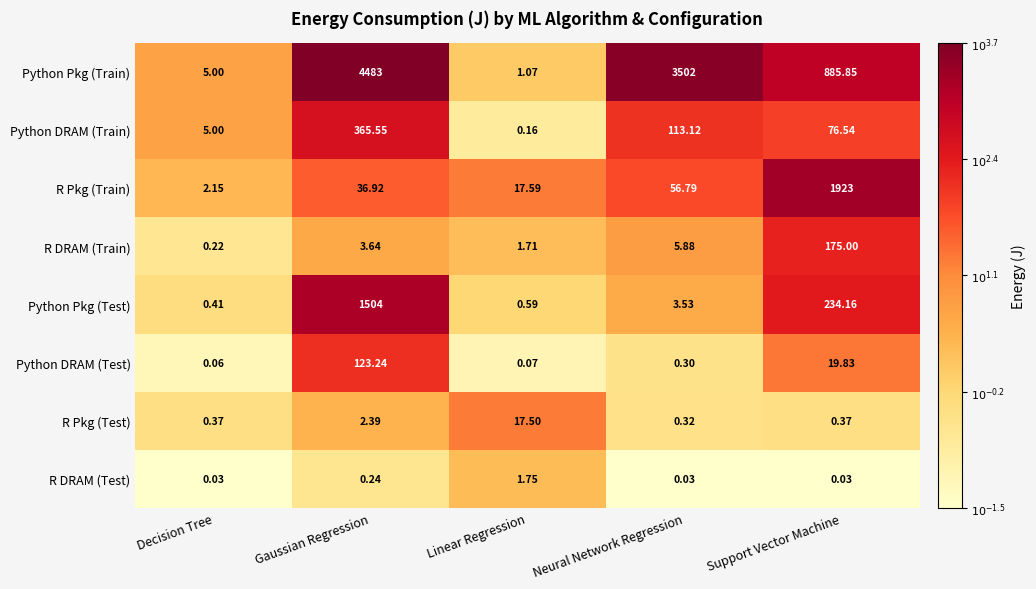

Is the value of R Pkg (Test) at Support Vector Machine greater than the value of Python DRAM (Train) at Neural Network Regression?

No